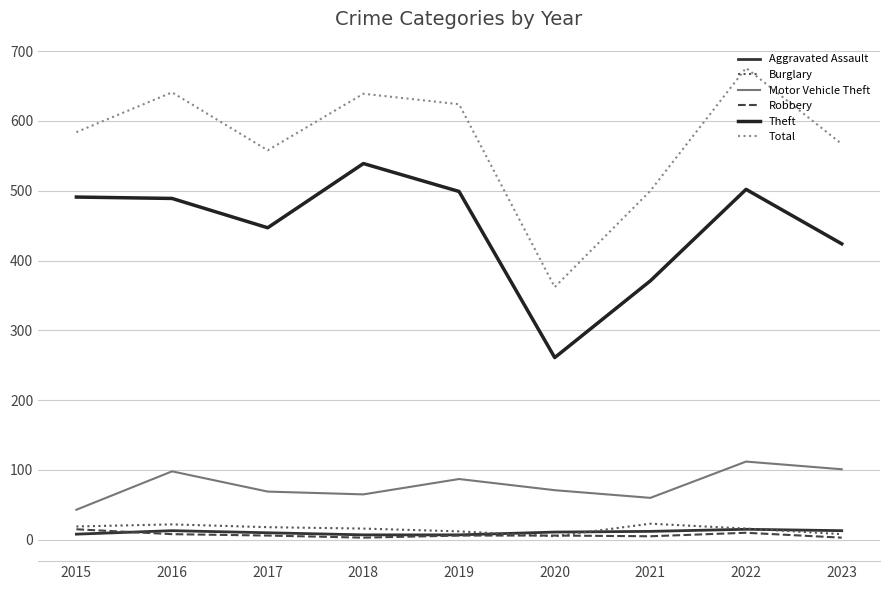

What is the sum of the Aggravated Assault values at 2015 and 2017?

18